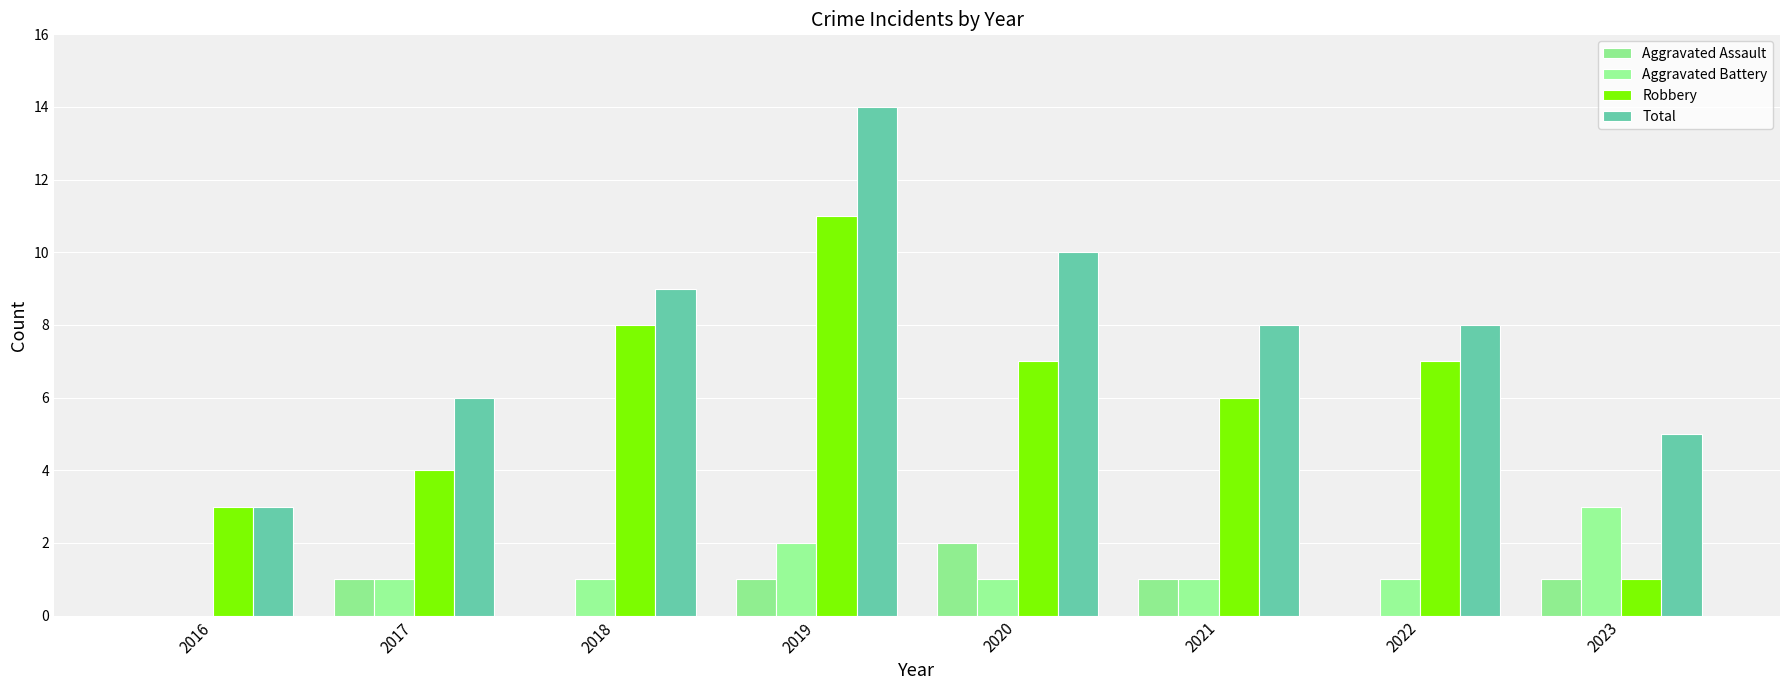

The Aggravated Battery series shows 2 at 2019. True or false?

True